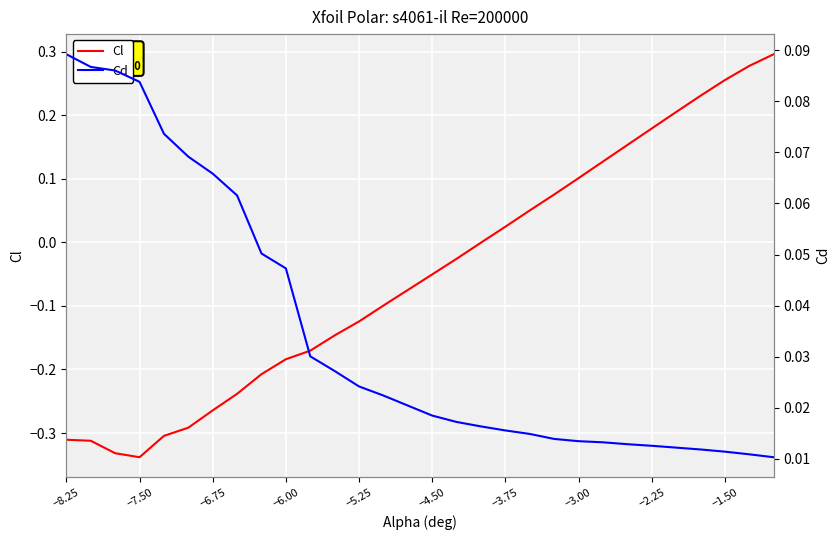

True or false: Cd has a value of 0.0 at 13.

False